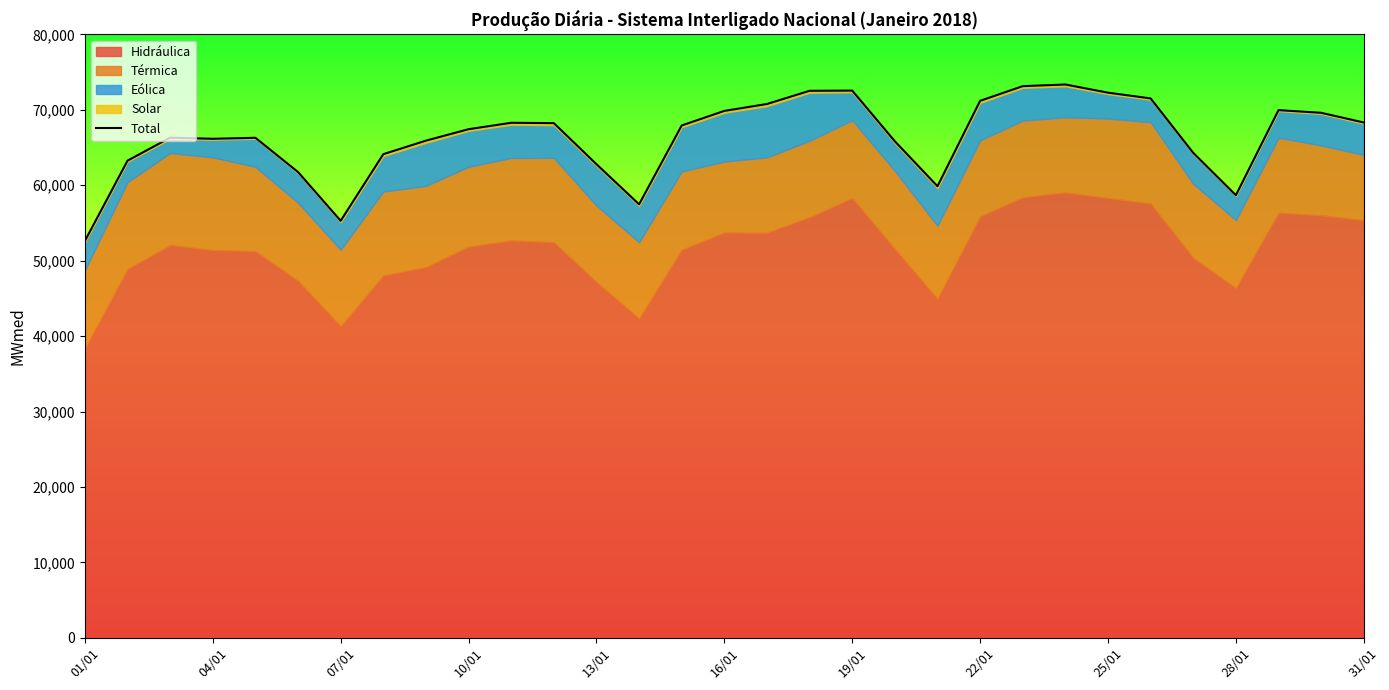

Approximately how many times larger is the value at 10/01 compared to 13/01?

1.1